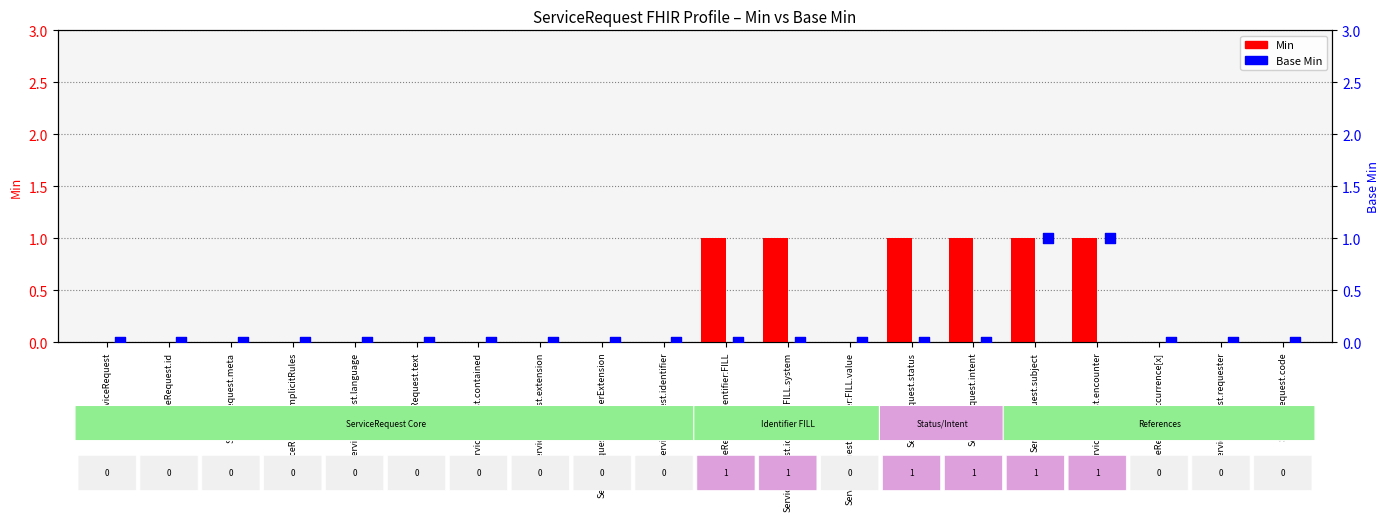

What are all the series names shown in the legend?

Min, Base Min